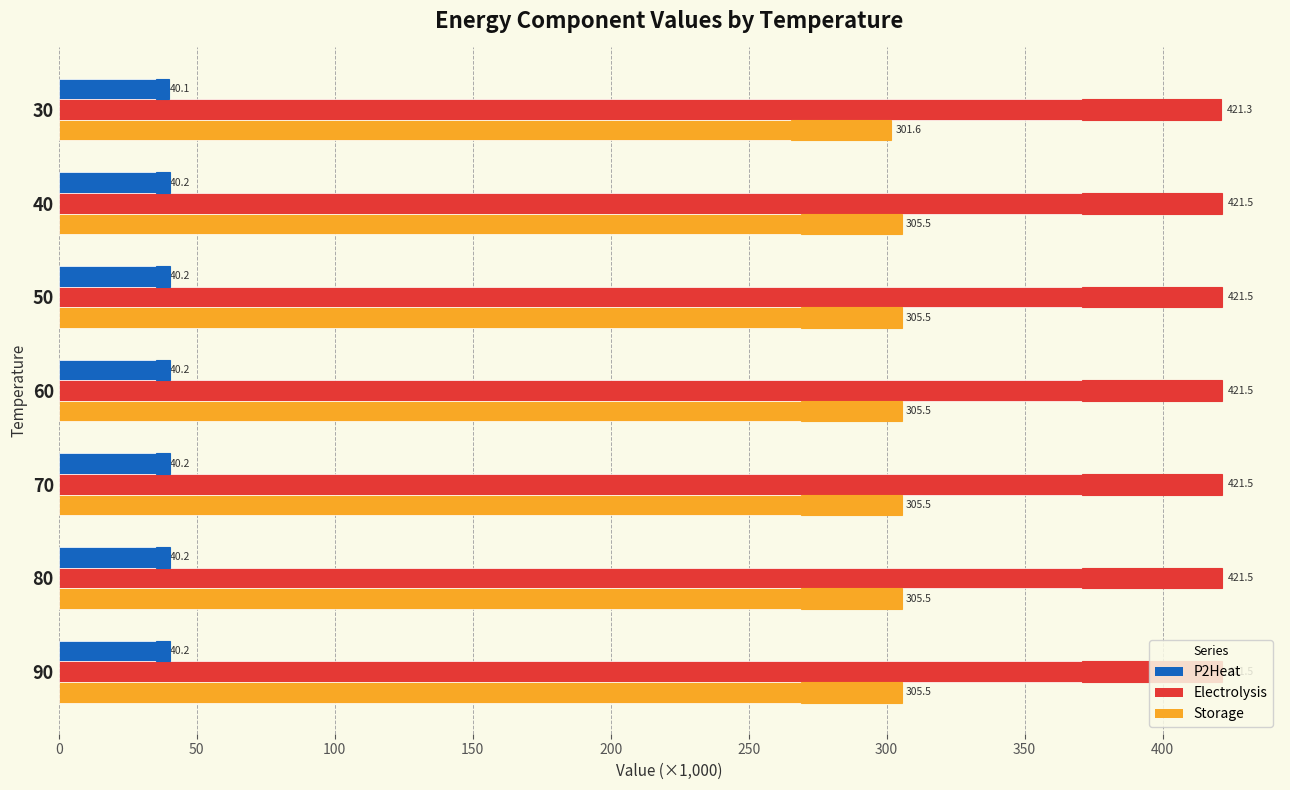

Count the Electrolysis values in the range 421 to 422.

7